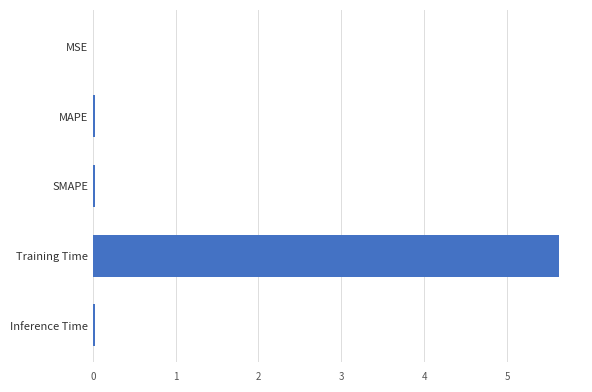

True or false: the data shows 7.5 at Training Time.

False